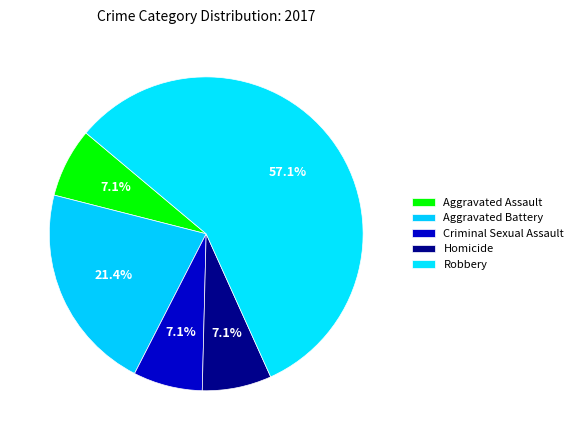

To the nearest percent, what percentage of the pie is Homicide?

7%